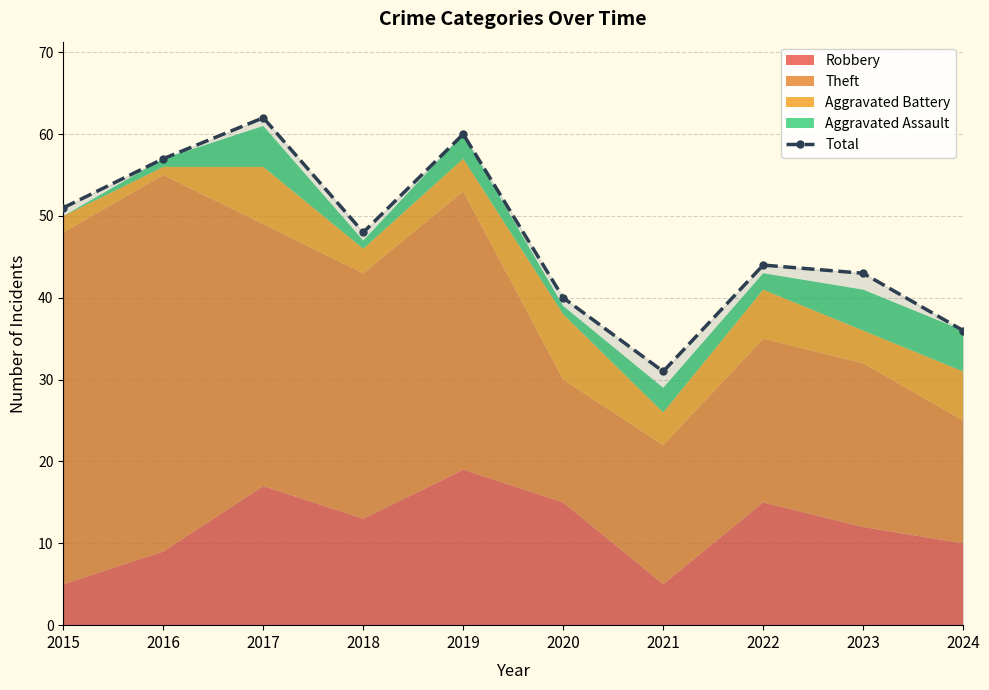

How many values are below 48?

5